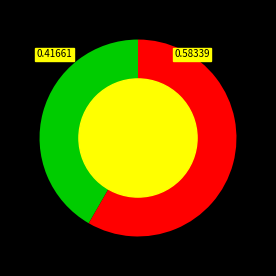

Is there a majority slice in this chart?

Yes